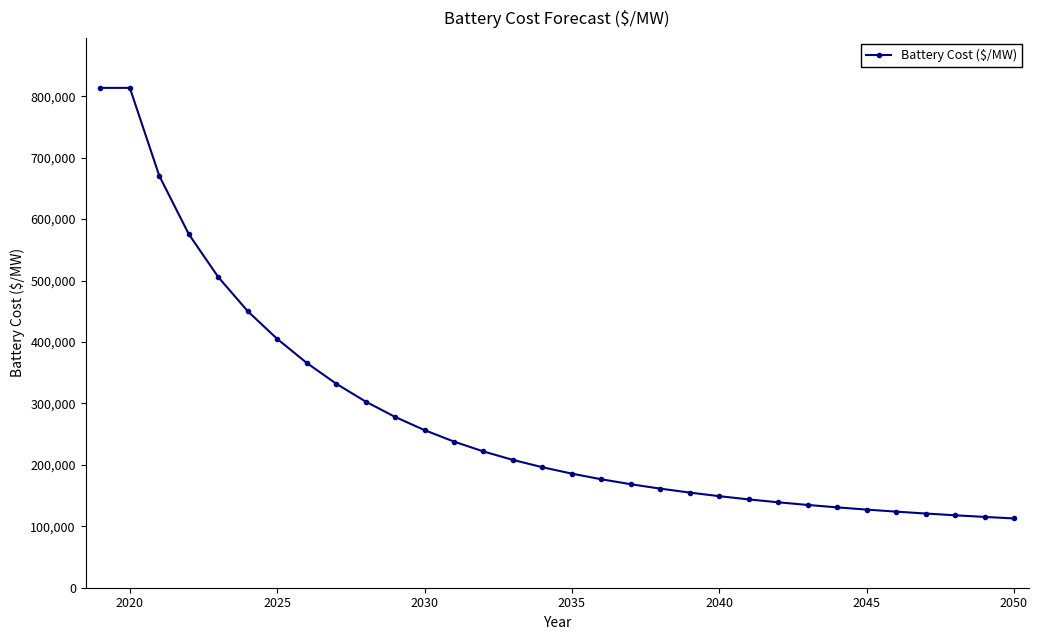

What is the average value?

277950.4